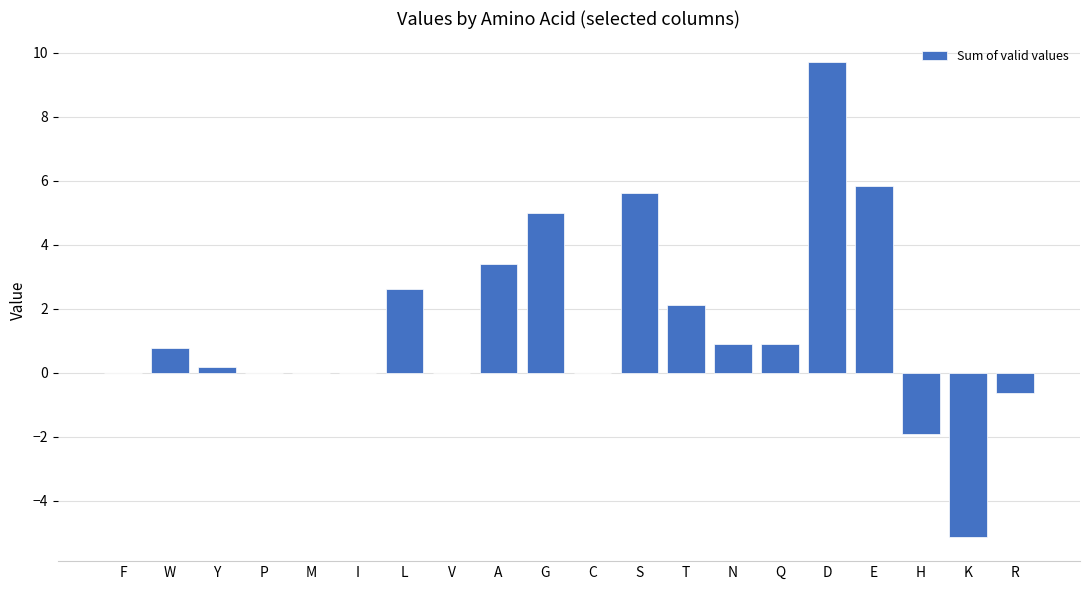

What is the change in value from P to R?

-0.6